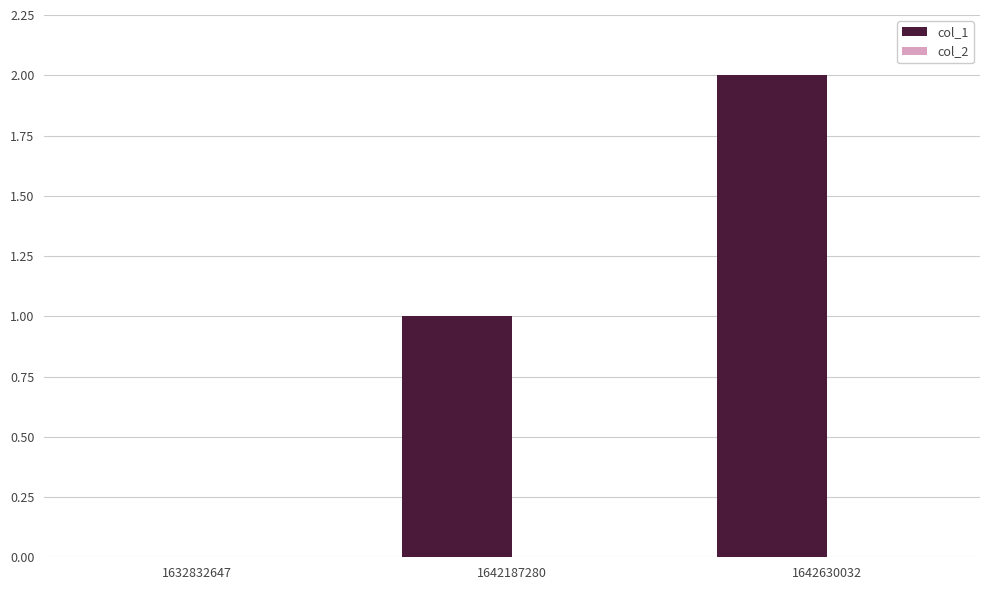

What is the sum of all values?

3